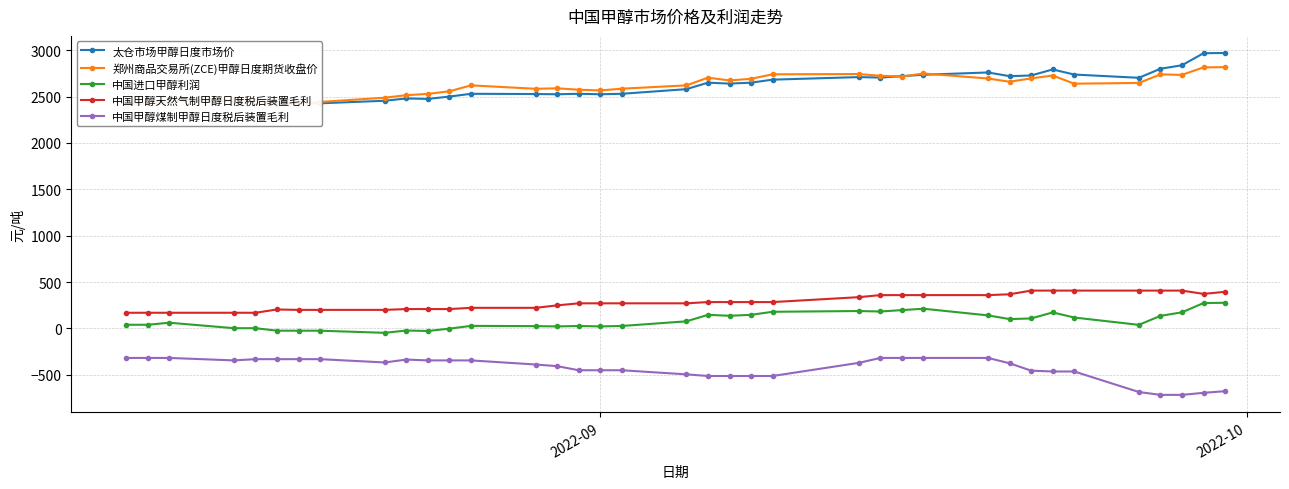

True or false: 太仓市场甲醇日度市场价 and 郑州商品交易所(ZCE)甲醇日度期货收盘价 intersect in this chart.

True